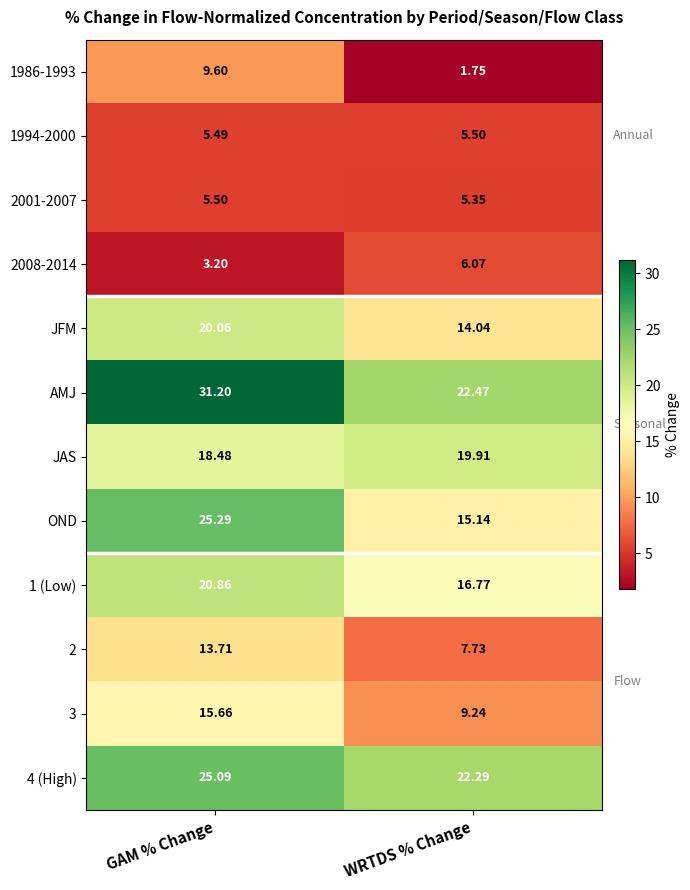

Rank the categories by 1 (Low) value from highest to lowest.

GAM % Change, WRTDS % Change